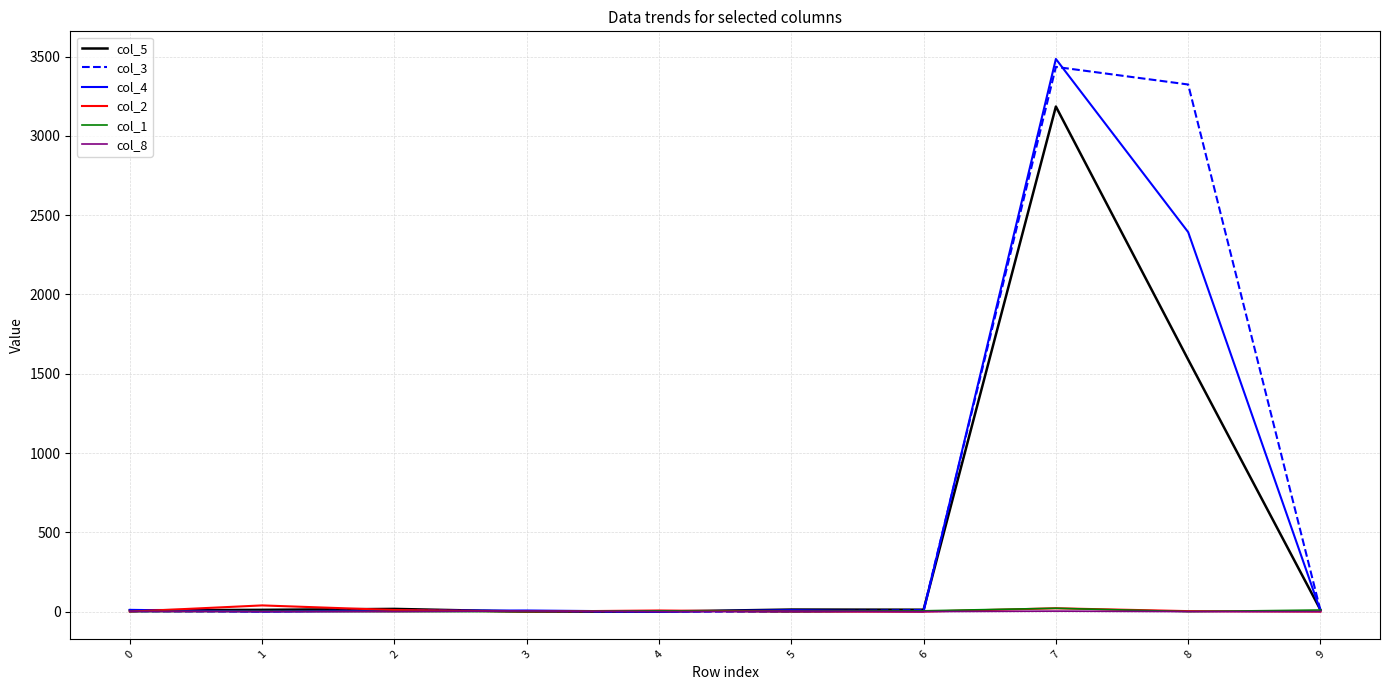

At which category is the sum across all series the highest?

7